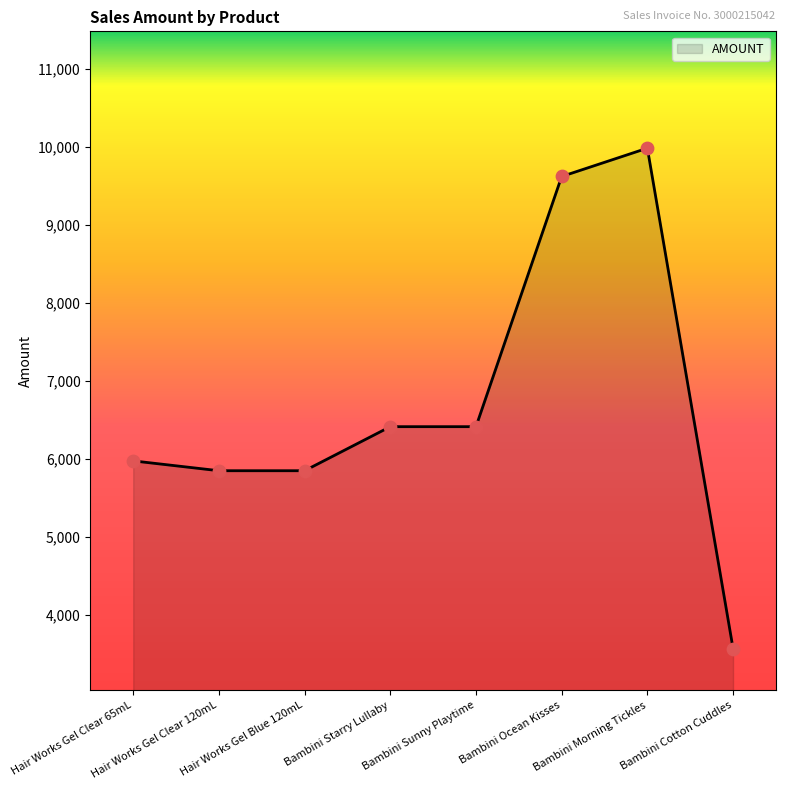

Approximately how many times larger is the value at Hair Works Gel Blue 120mL compared to Bambini Cotton Cuddles?

1.6